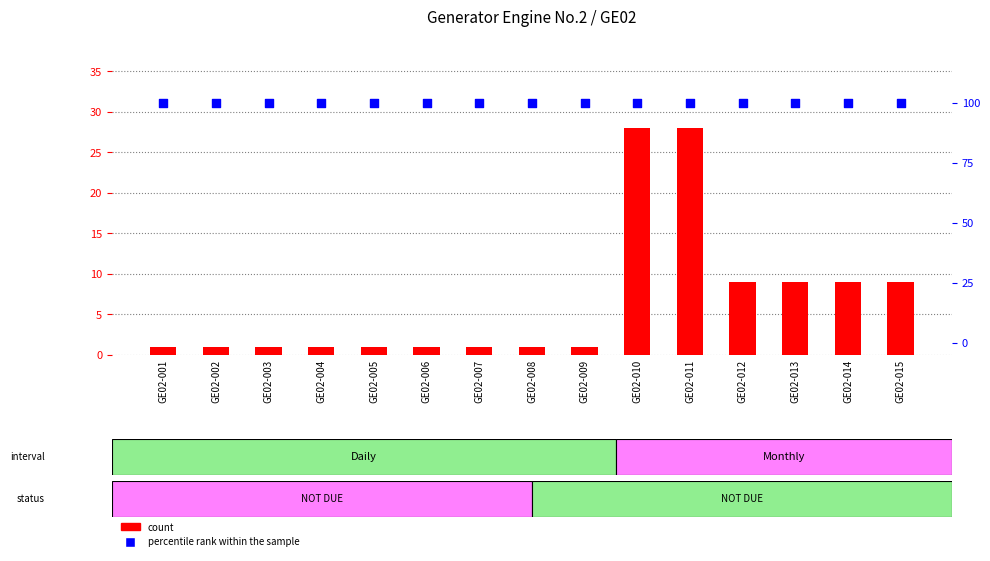

Which series reaches the minimum Y coordinate?

count